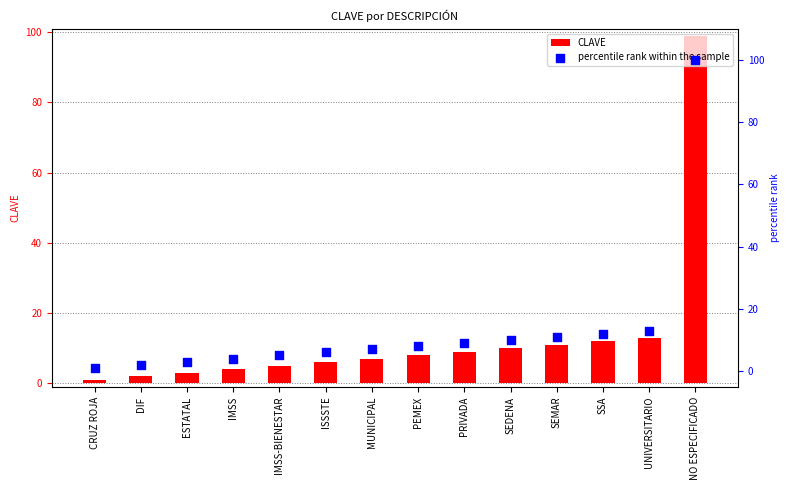

Is the value of CLAVE at SEMAR greater than the value of percentile rank within the sample at SEDENA?

Yes